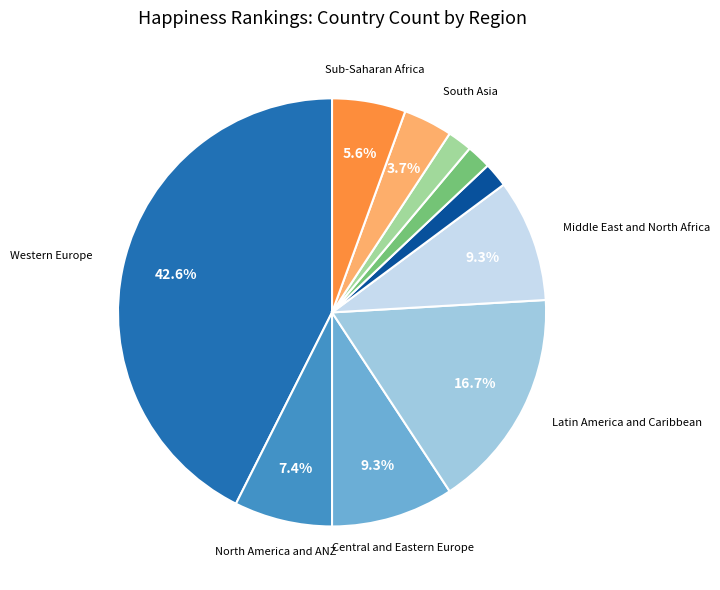

Does any single category account for the majority?

No